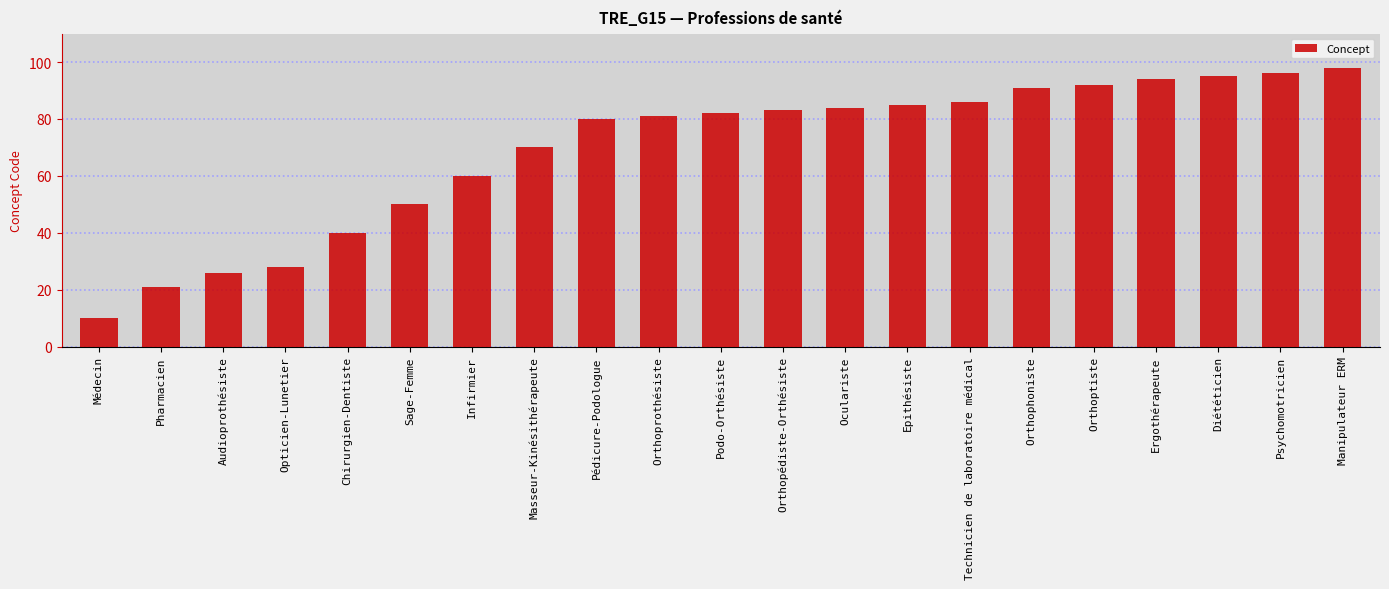

What is the value of the 6th bar from the left?

50